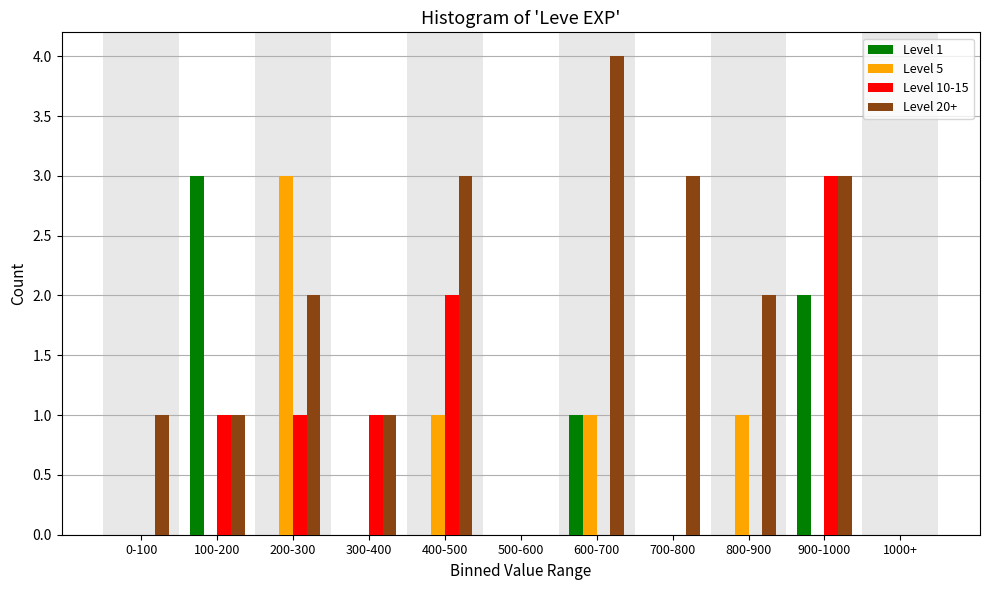

At which category is the sum across all series the highest?

900-1000